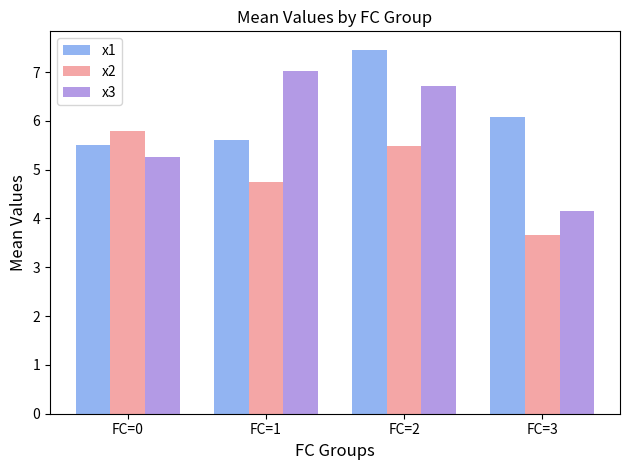

What is the total value across all series at FC=3?

13.9